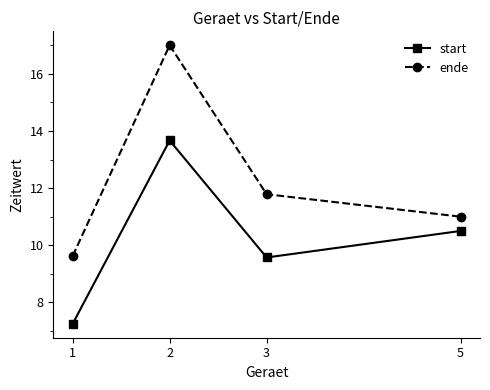

Is it true that ende equals 28.2 at 2?

False